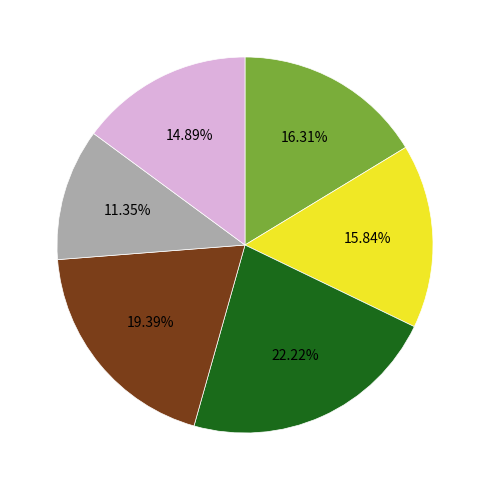

Does any single category account for the majority?

No